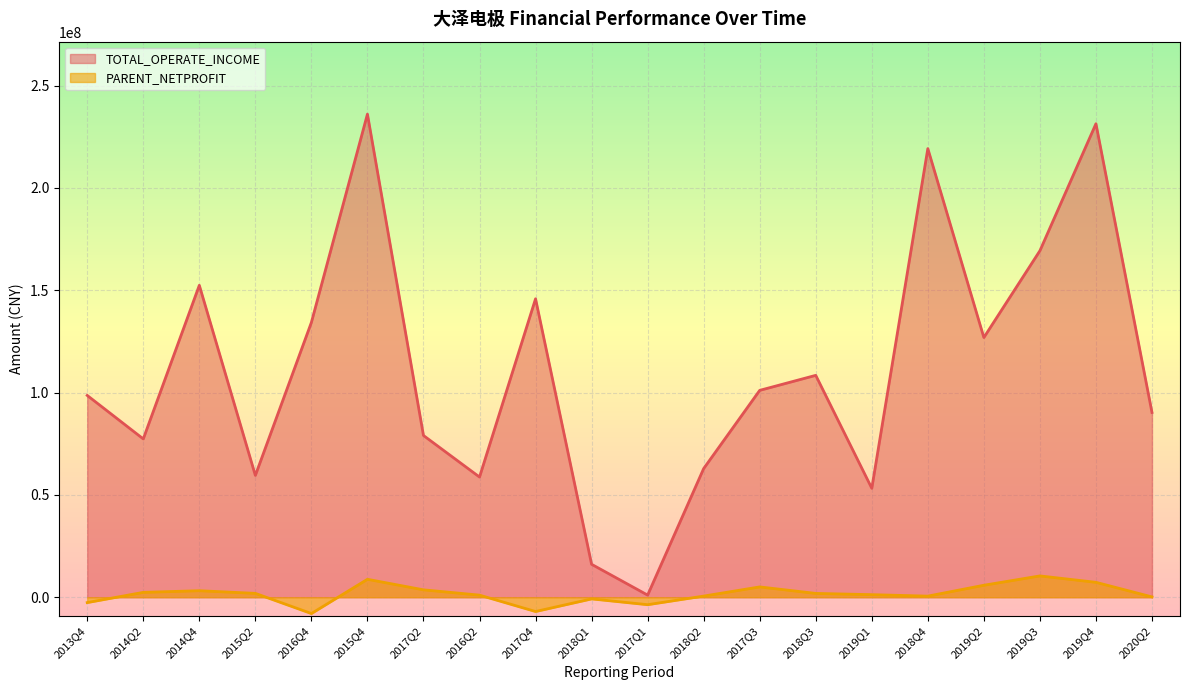

True or false: TOTAL_OPERATE_INCOME and PARENT_NETPROFIT intersect in this chart.

False